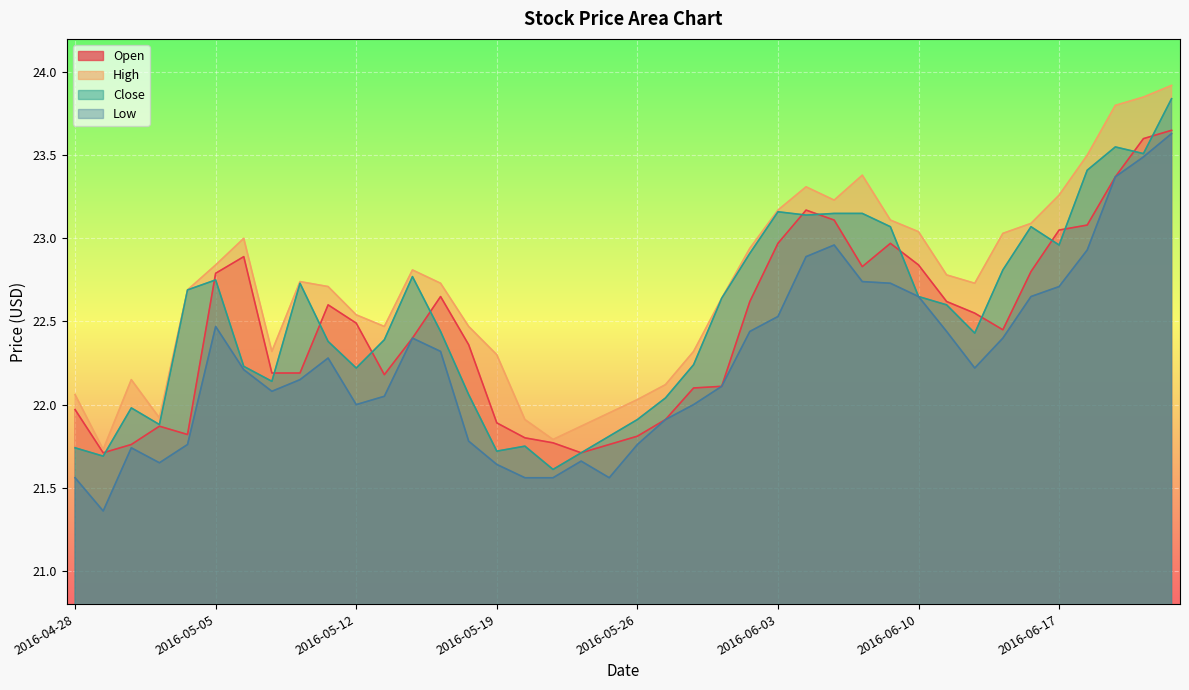

True or false: High and Close intersect in this chart.

False